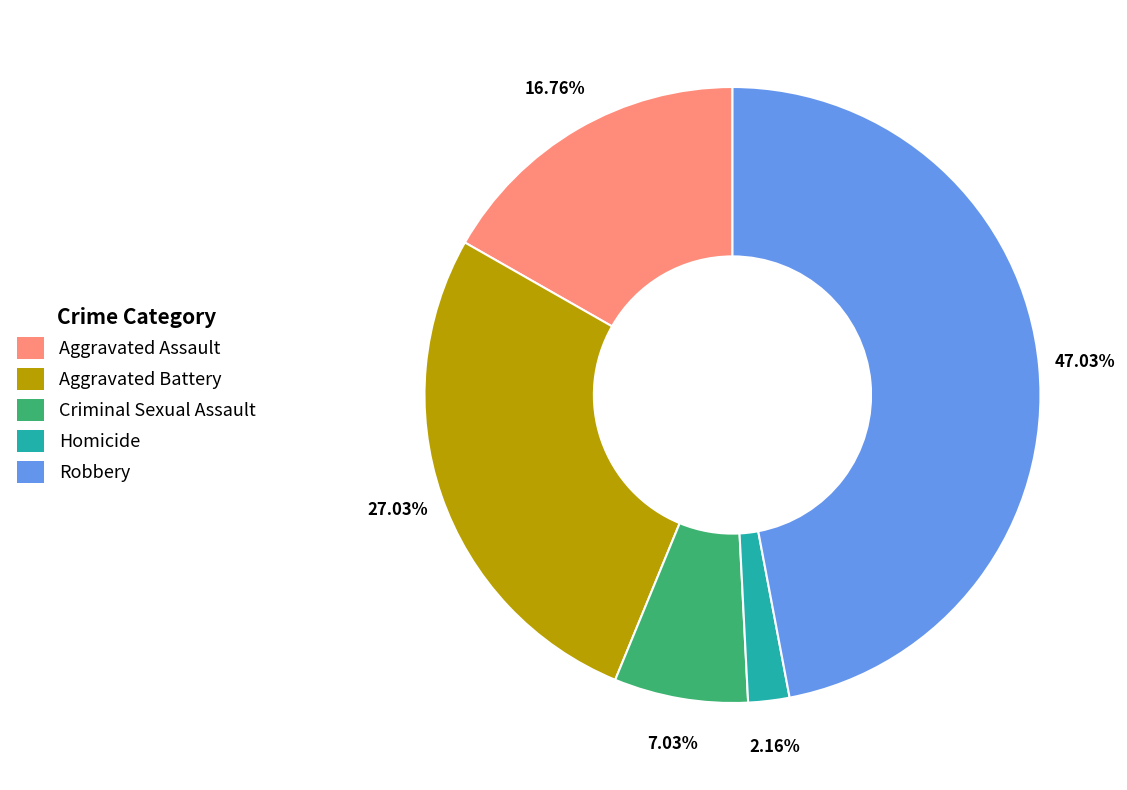

True or false: Criminal Sexual Assault accounts for 7% of the total.

True